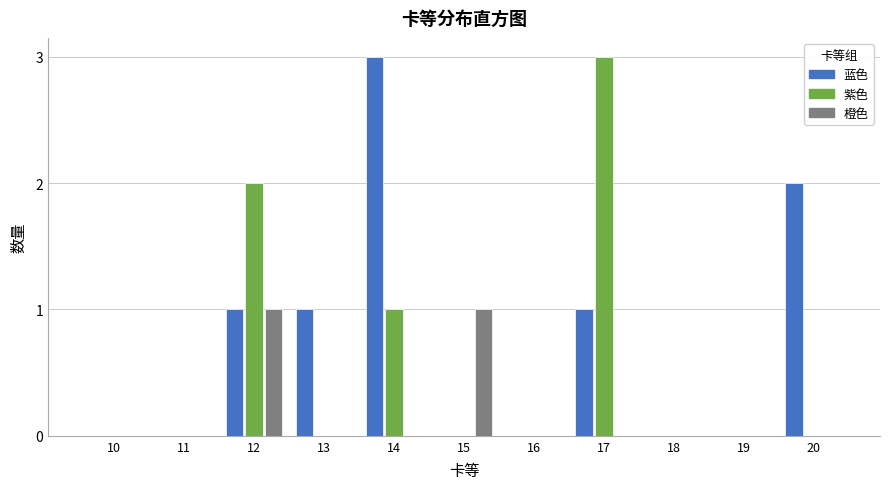

What is the sum of all 蓝色 values?

8